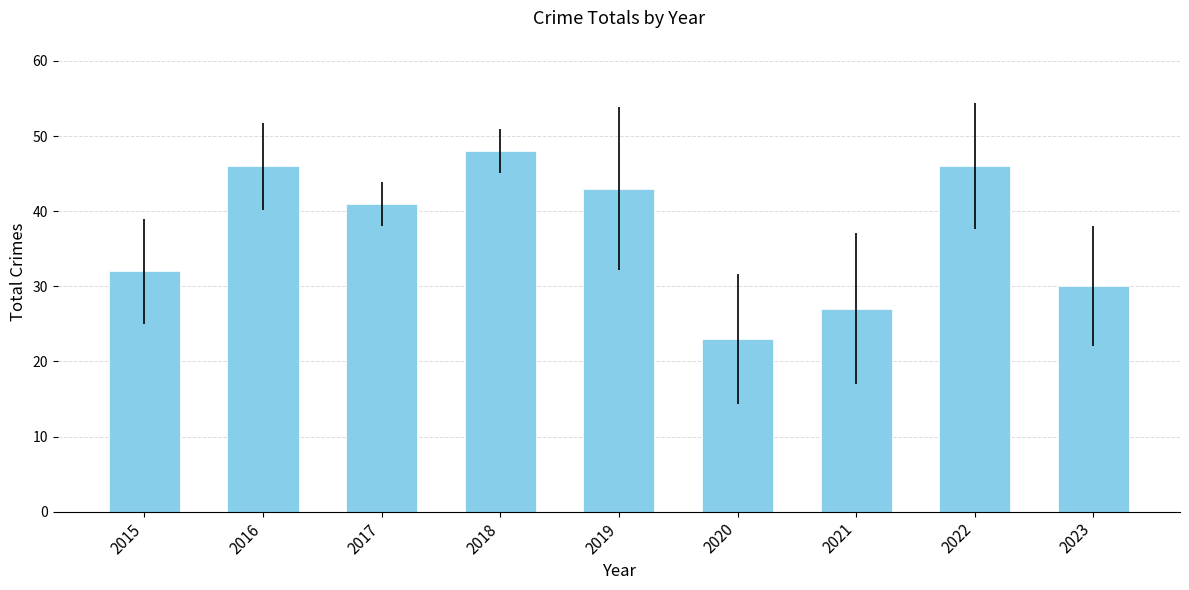

Does the chart contain stacked bars?

No